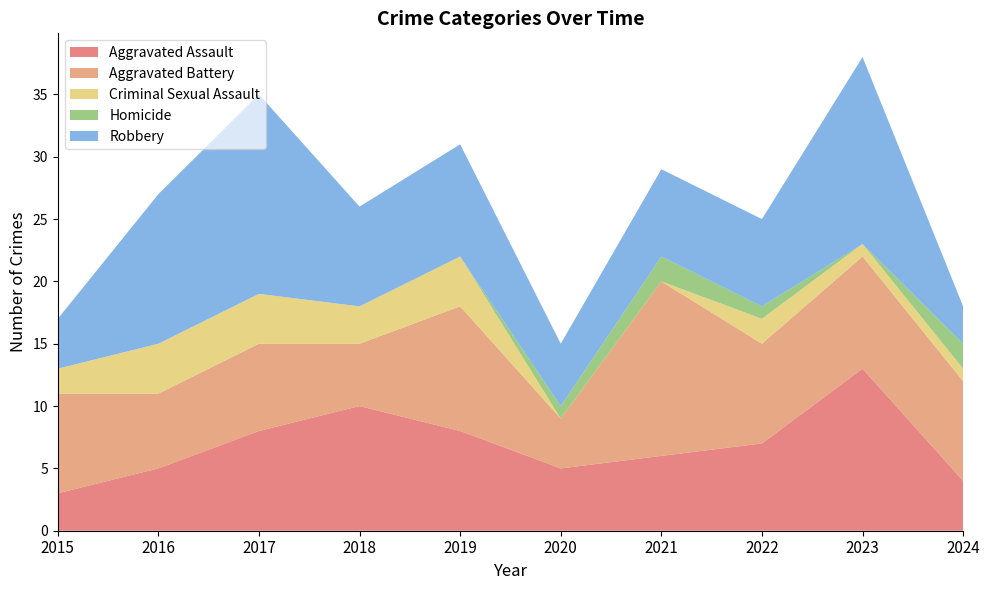

Reading left to right, transcribe all the data shown in this chart.

Aggravated Assault: 2015=3	2016=5	2017=8	2018=10	2019=8	2020=5	2021=6	2022=7	2023=13	2024=4
Aggravated Battery: 2015=8	2016=6	2017=7	2018=5	2019=10	2020=4	2021=14	2022=8	2023=9	2024=8
Criminal Sexual Assault: 2015=2	2016=4	2017=4	2018=3	2019=4	2020=0	2021=0	2022=2	2023=1	2024=1
Homicide: 2015=0	2016=0	2017=0	2018=0	2019=0	2020=1	2021=2	2022=1	2023=0	2024=2
Robbery: 2015=4	2016=12	2017=16	2018=8	2019=9	2020=5	2021=7	2022=7	2023=15	2024=3